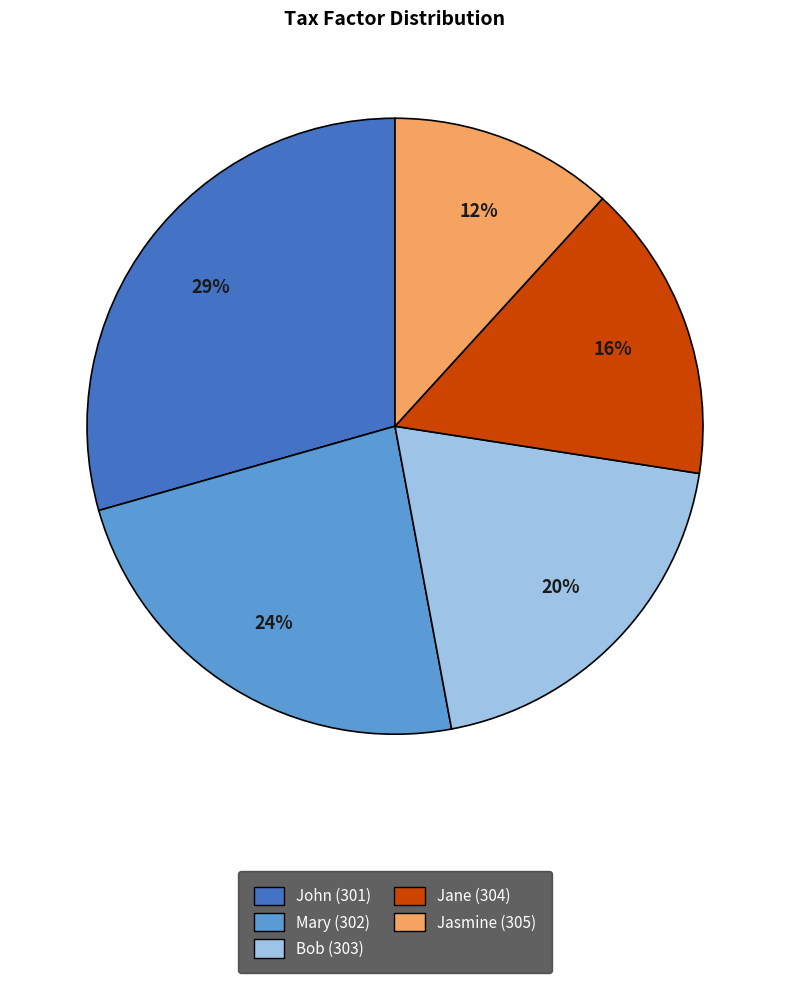

Is it true that Bob (303) is 6% of the pie?

False